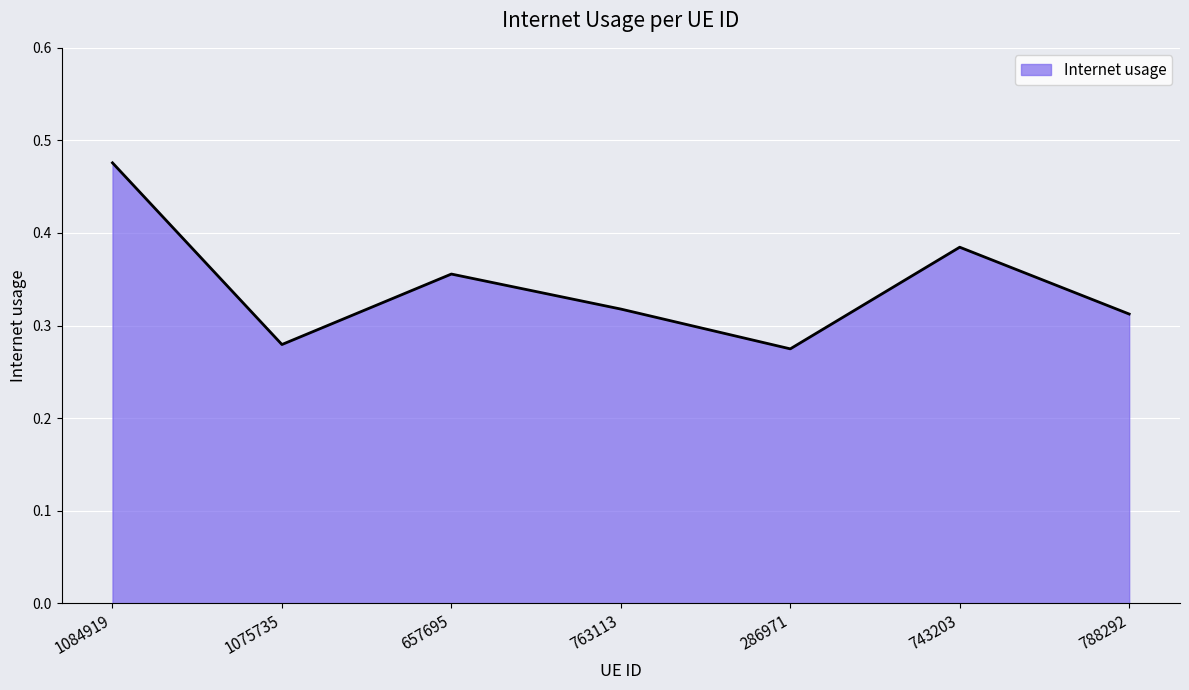

Where is the first local minimum?

1075735